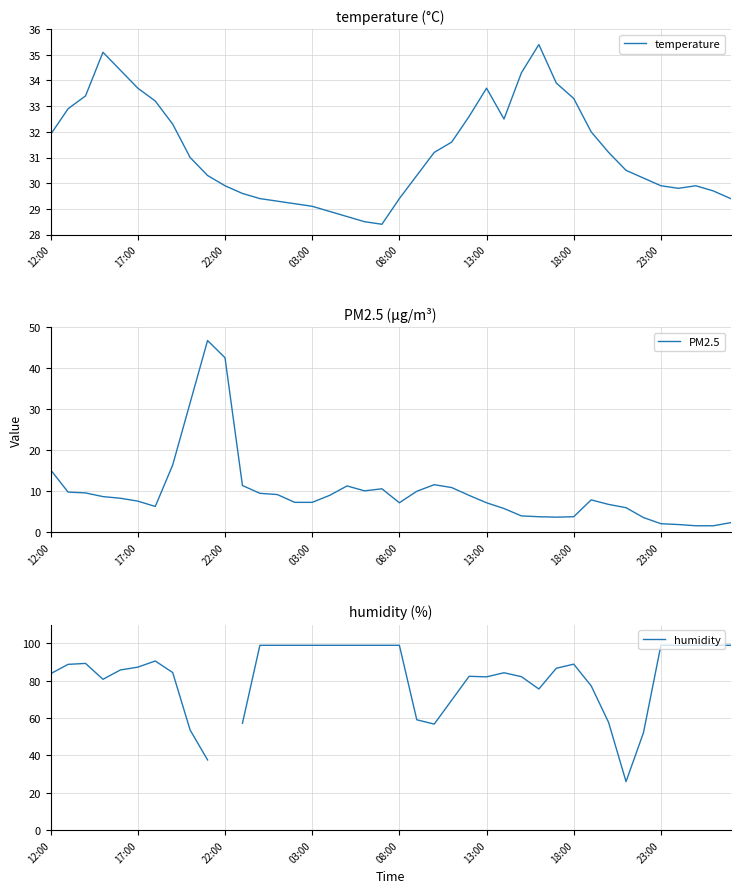

What is the sum of all temperature values?

1250.0